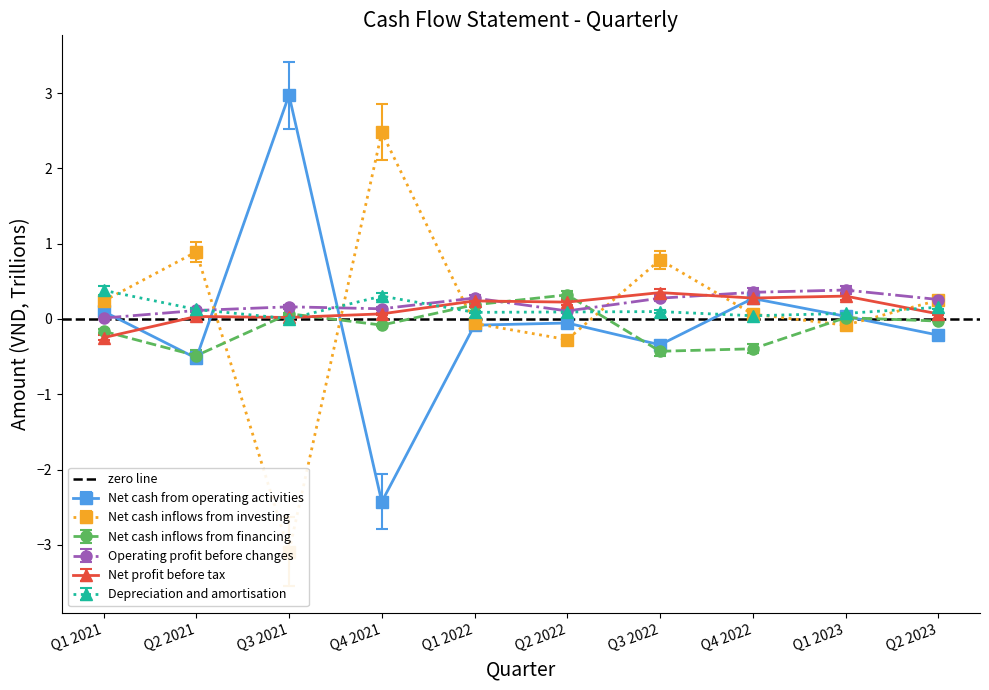

True or false: Operating profit before changes has a value of 0.3 at Q1 2022.

True